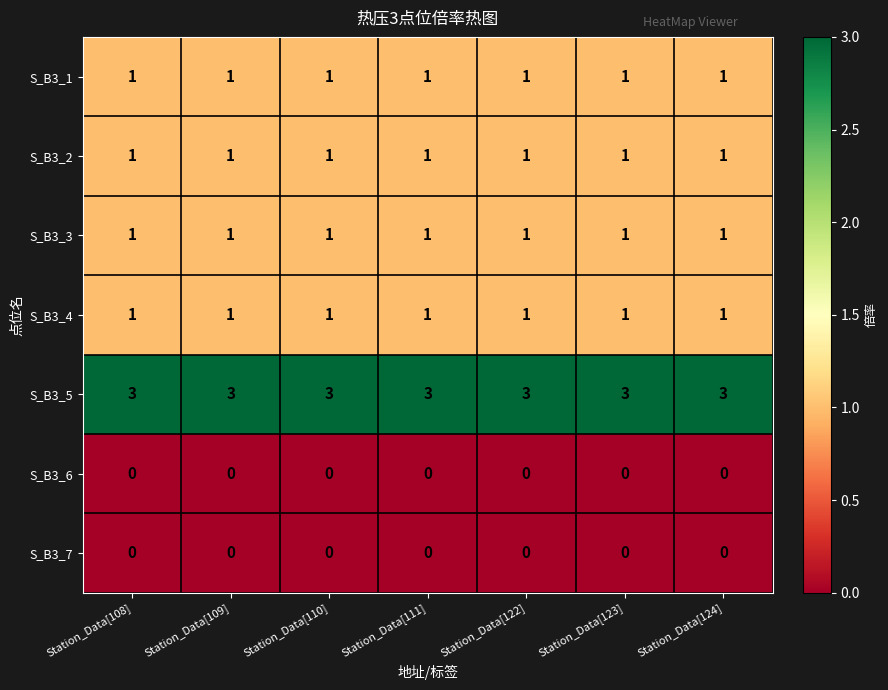

What is the average value of the S_B3_5 series?

3